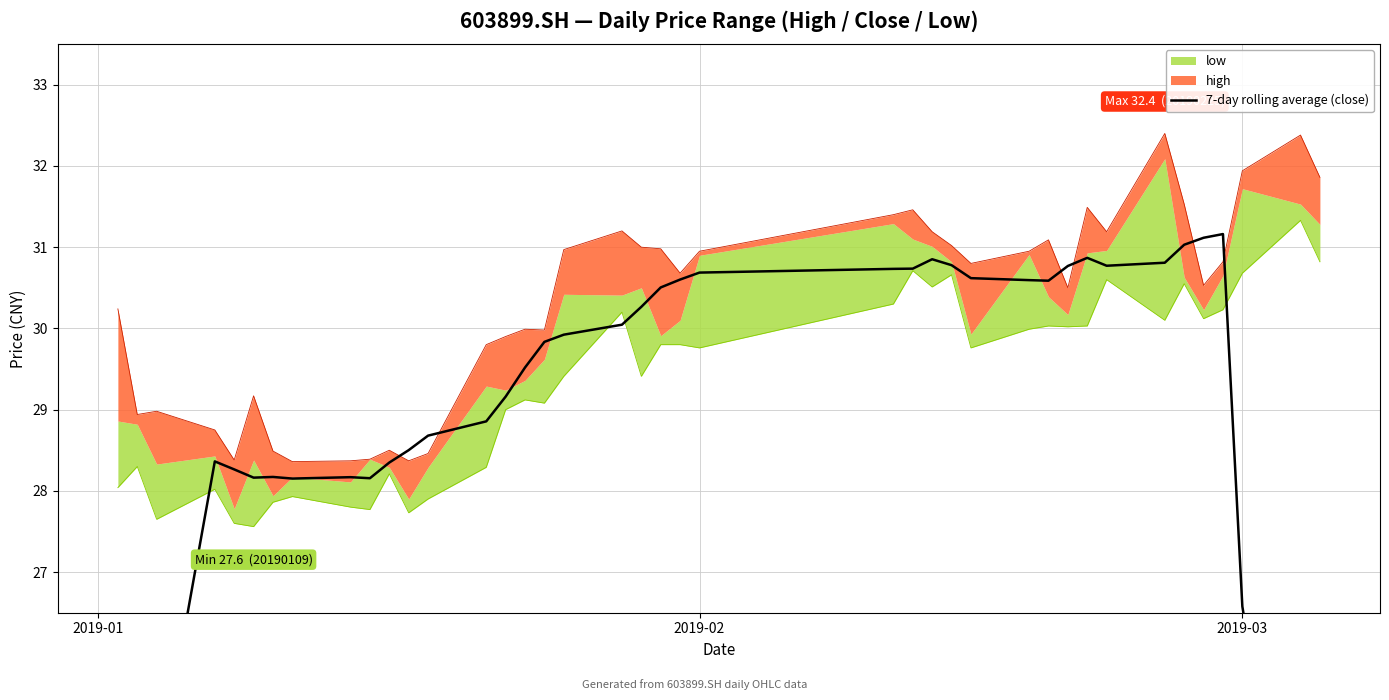

How many lines are shown in the chart?

1